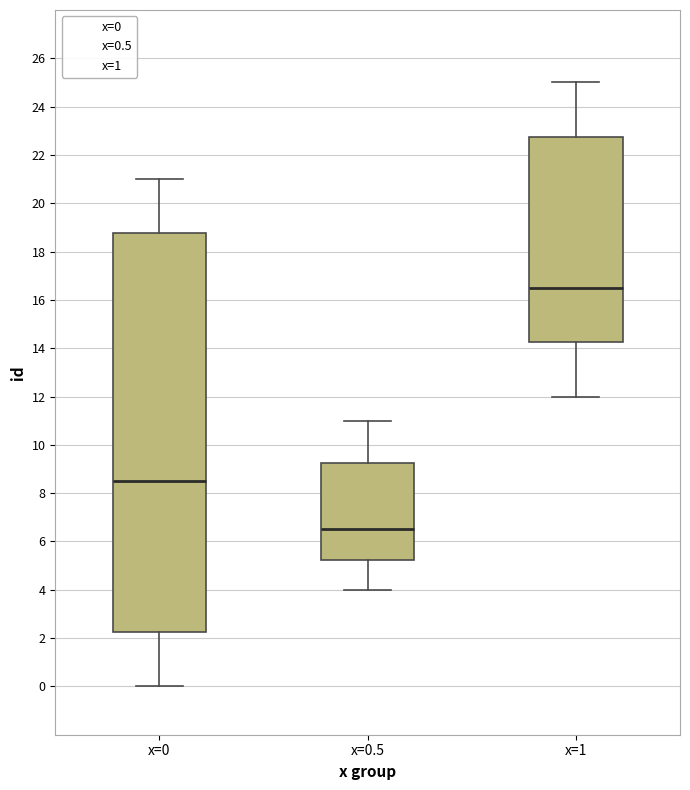

Reading left to right, transcribe this box plot: for each box, give where its median line is, the range the box spans, and where its two whiskers end, as read against the y-axis. The values are not printed on the chart, so give them approximately, as read against the axis.

x=0: median 8.6, box 2.2 to 18.8, whiskers 0.0 to 21.0
x=0.5: median 6.6, box 5.2 to 9.2, whiskers 4.0 to 11.0
x=1: median 16.6, box 14.2 to 22.8, whiskers 12.0 to 25.0